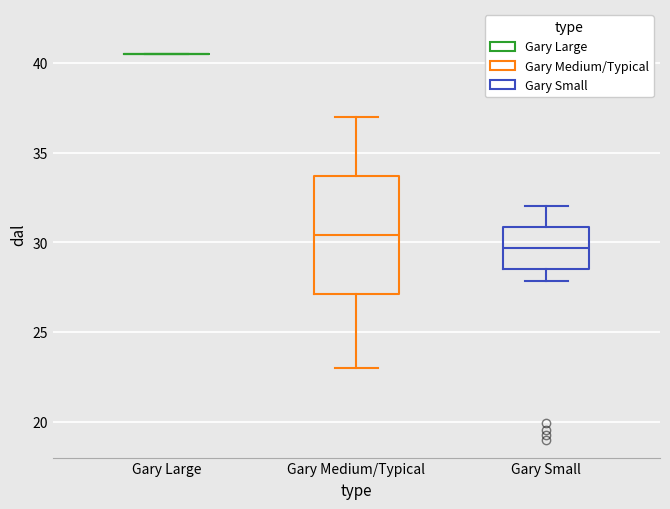

Reading left to right, transcribe this box plot: for each box, give where its median line is, the range the box spans, and where its two whiskers end, as read against the y-axis. The values are not printed on the chart, so give them approximately, as read against the axis.

Gary Large: box collapsed to a line at 40.5, whiskers 40.5 to 40.5
Gary Medium/Typical: median 30.5, box 27.0 to 33.5, whiskers 23.0 to 37.0
Gary Small: median 29.5, box 28.5 to 31.0, whiskers 28.0 to 32.0